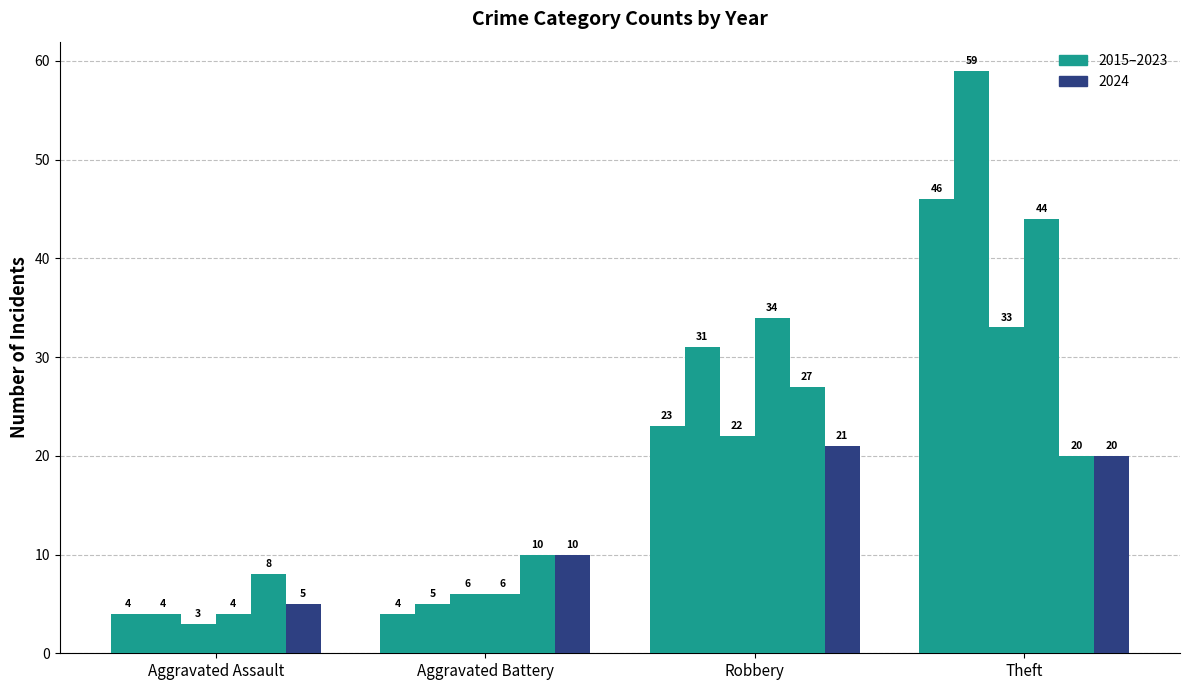

At which category is the sum across all series the highest?

Theft